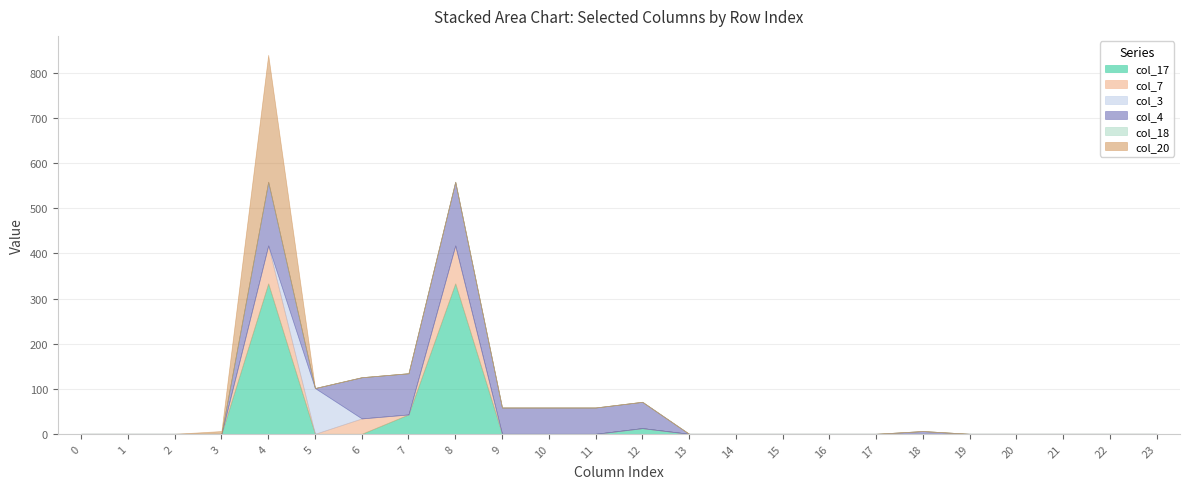

Which series changed the most between 5 and 15?

col_3